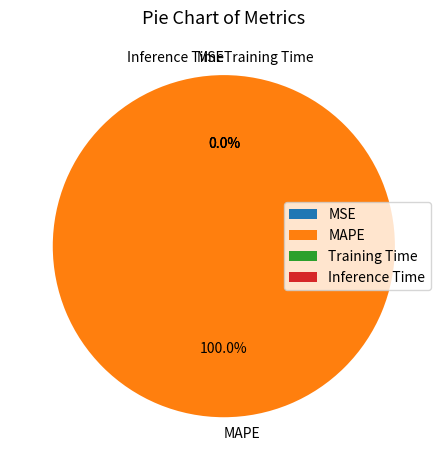

Does MAPE represent more than half of the total?

Yes